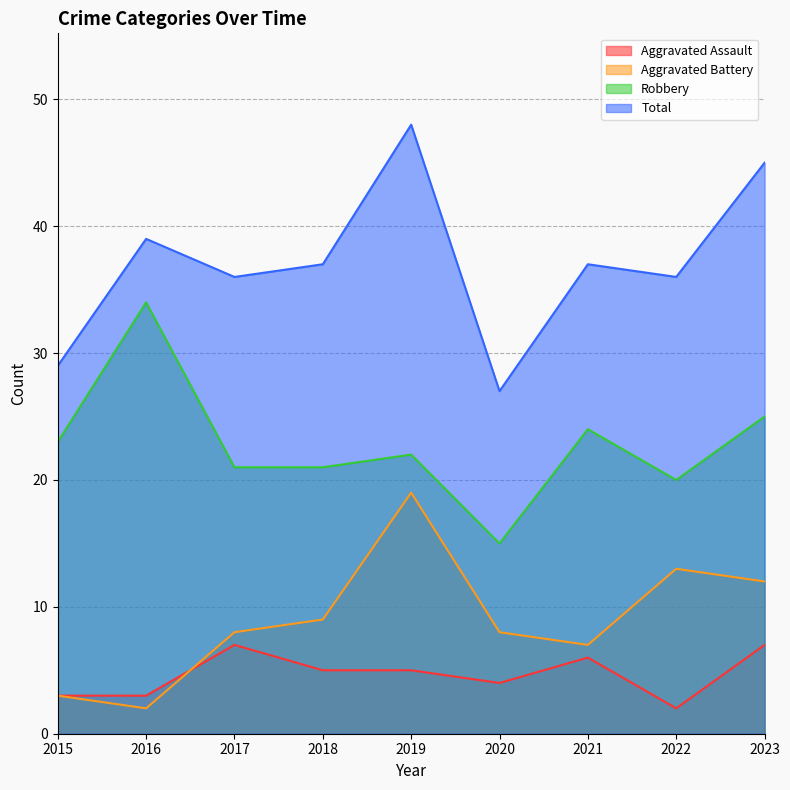

Reading right to left, what are all the values shown in this chart?

Aggravated Assault: 7	2	6	4	5	5	7	3	3
Aggravated Battery: 12	13	7	8	19	9	8	2	3
Robbery: 25	20	24	15	22	21	21	34	23
Total: 45	36	37	27	48	37	36	39	29